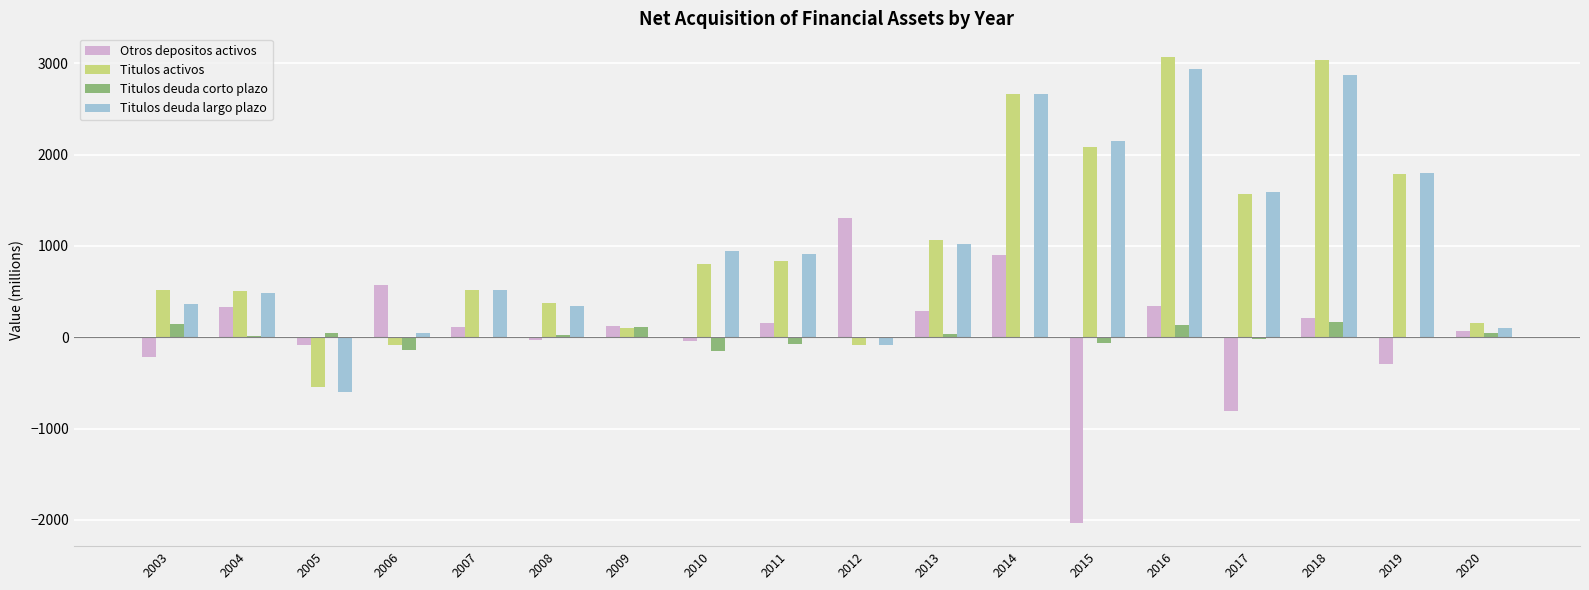

What is the highest value of the Titulos deuda largo plazo series?

2938